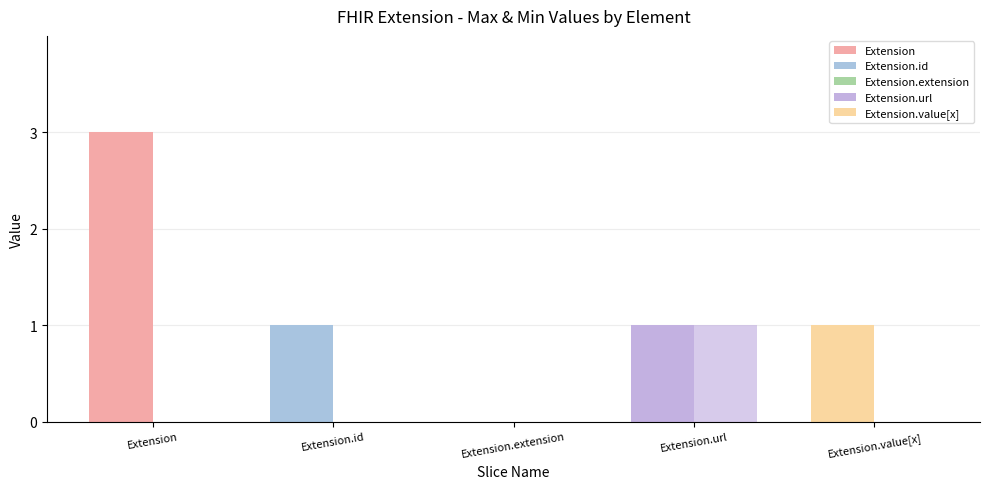

Are the bars grouped side by side (vs. stacked)?

Yes